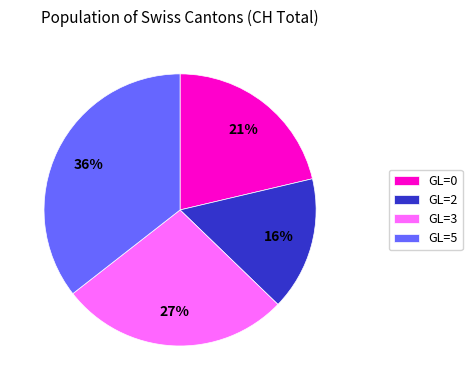

Approximately how many times larger is the value at GL=0 compared to GL=5?

0.6